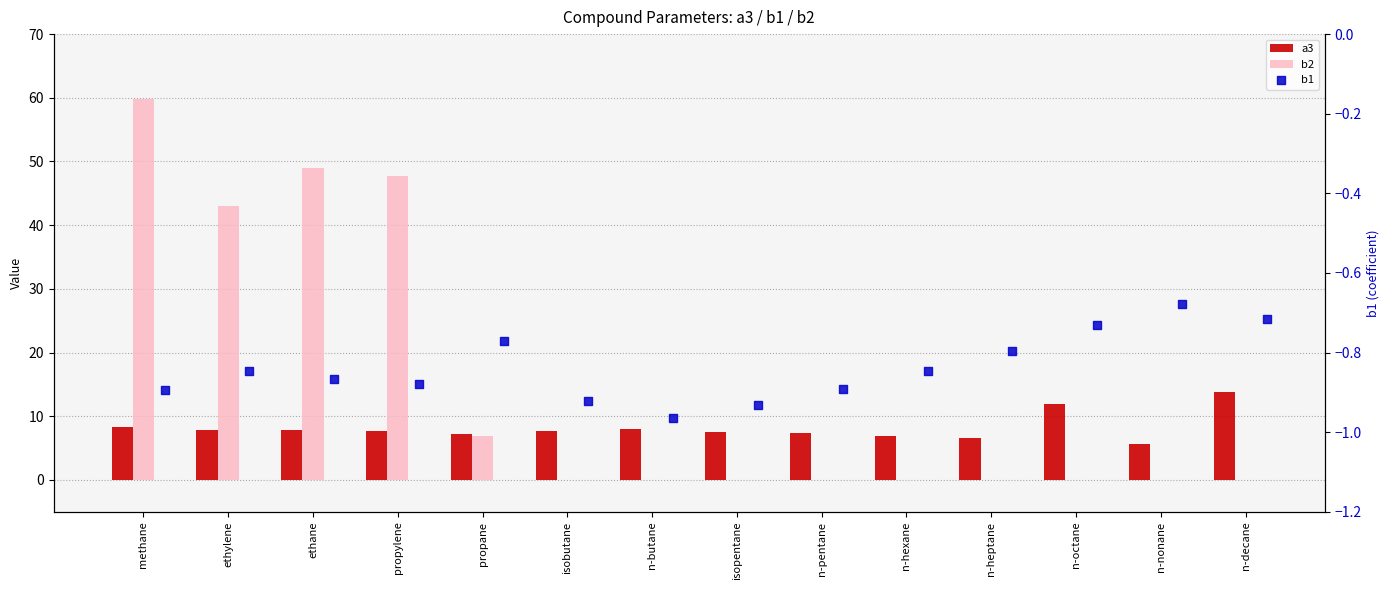

What are all the series names shown in the legend?

a3, b2, b1